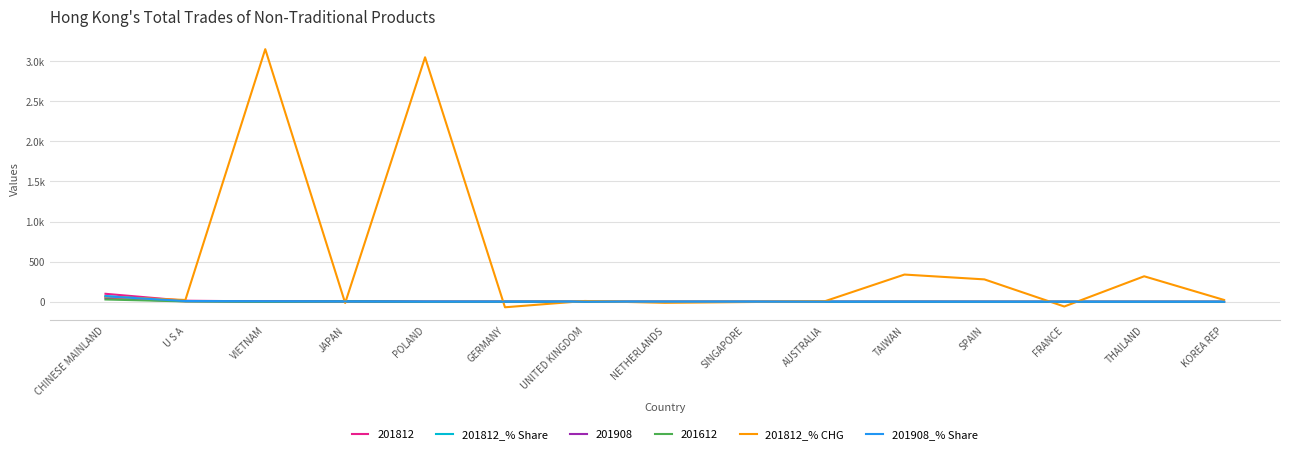

The value of 201908_% Share at SPAIN is 1.0. True or false?

False